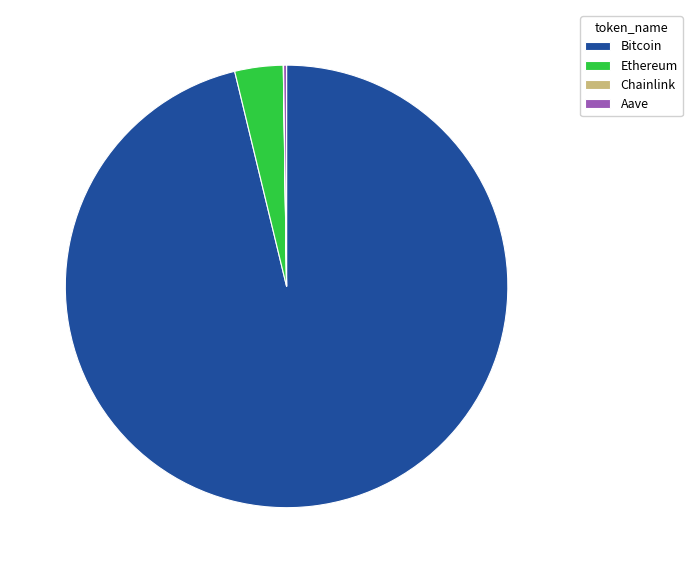

Between Ethereum and Bitcoin, which is larger?

Bitcoin